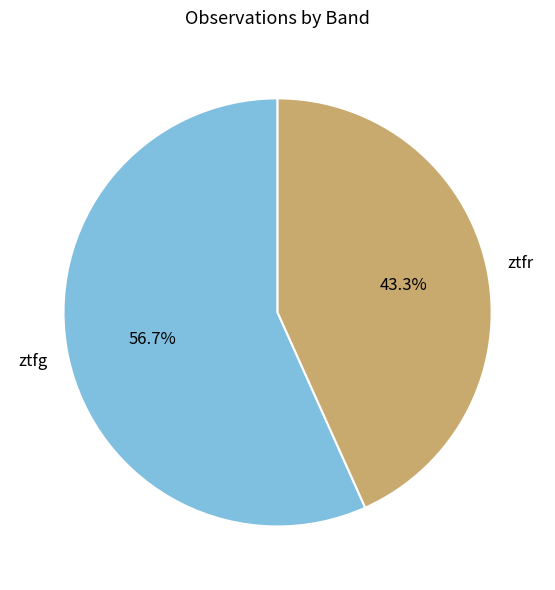

Approximately how many times larger is the value at ztfr compared to ztfg?

0.8